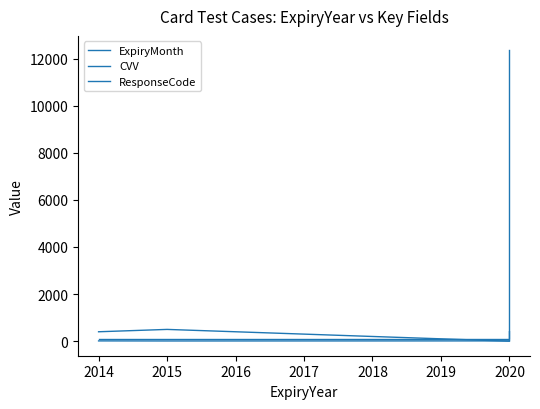

Which series has the widest spread of values?

CVV